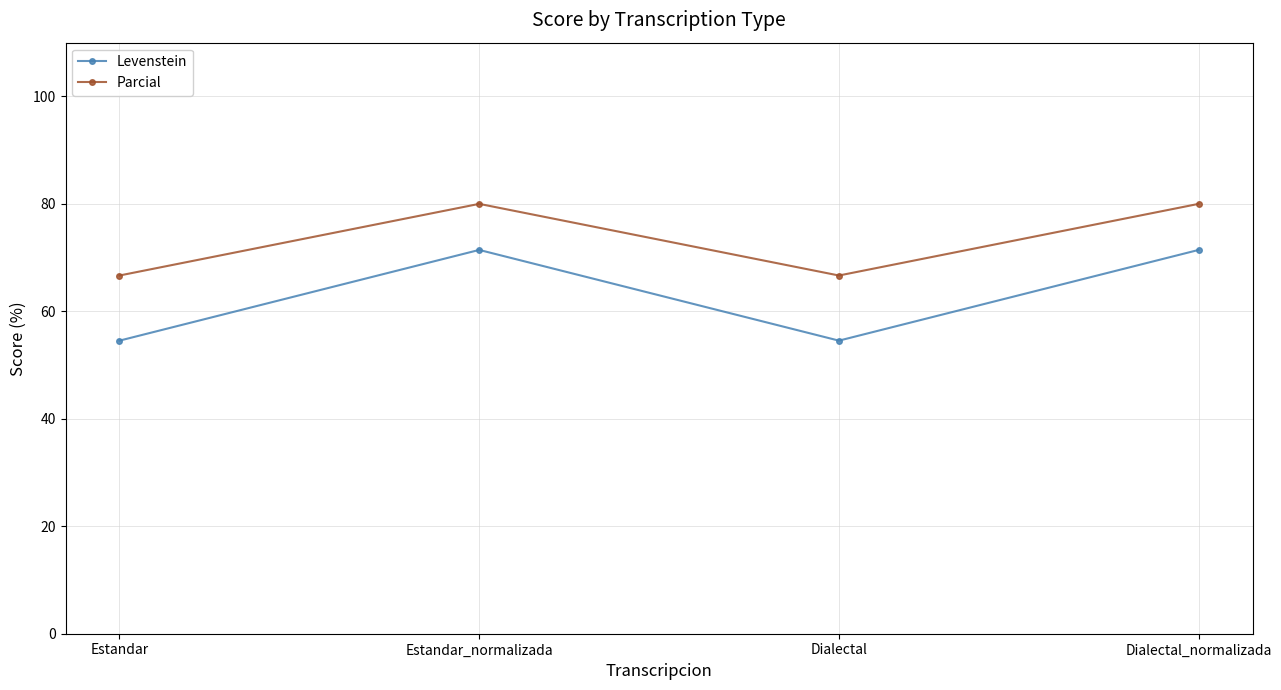

In Levenstein, how many points are higher than both neighbors (excluding endpoints)?

1